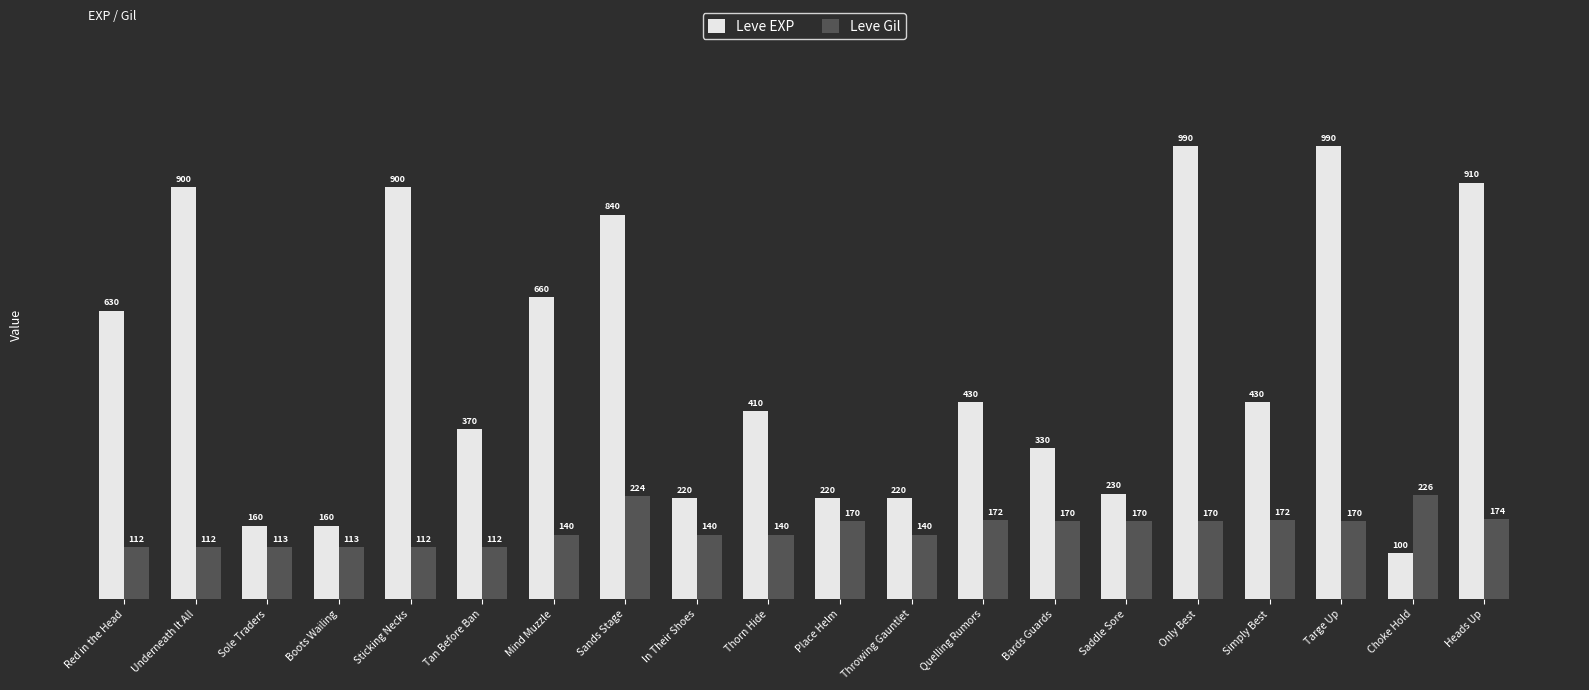

What is the approximate value of Leve Gil at Simply Best, to the nearest 10?

170